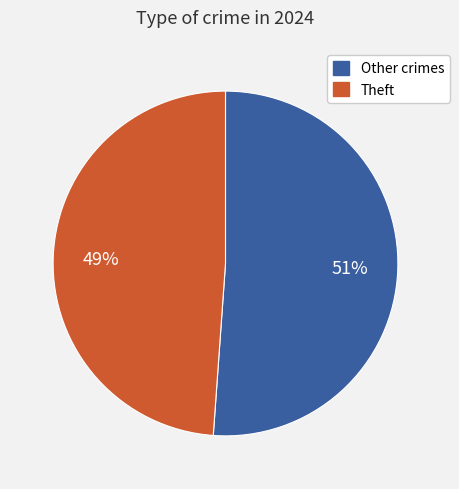

How many segments does this pie chart have?

2